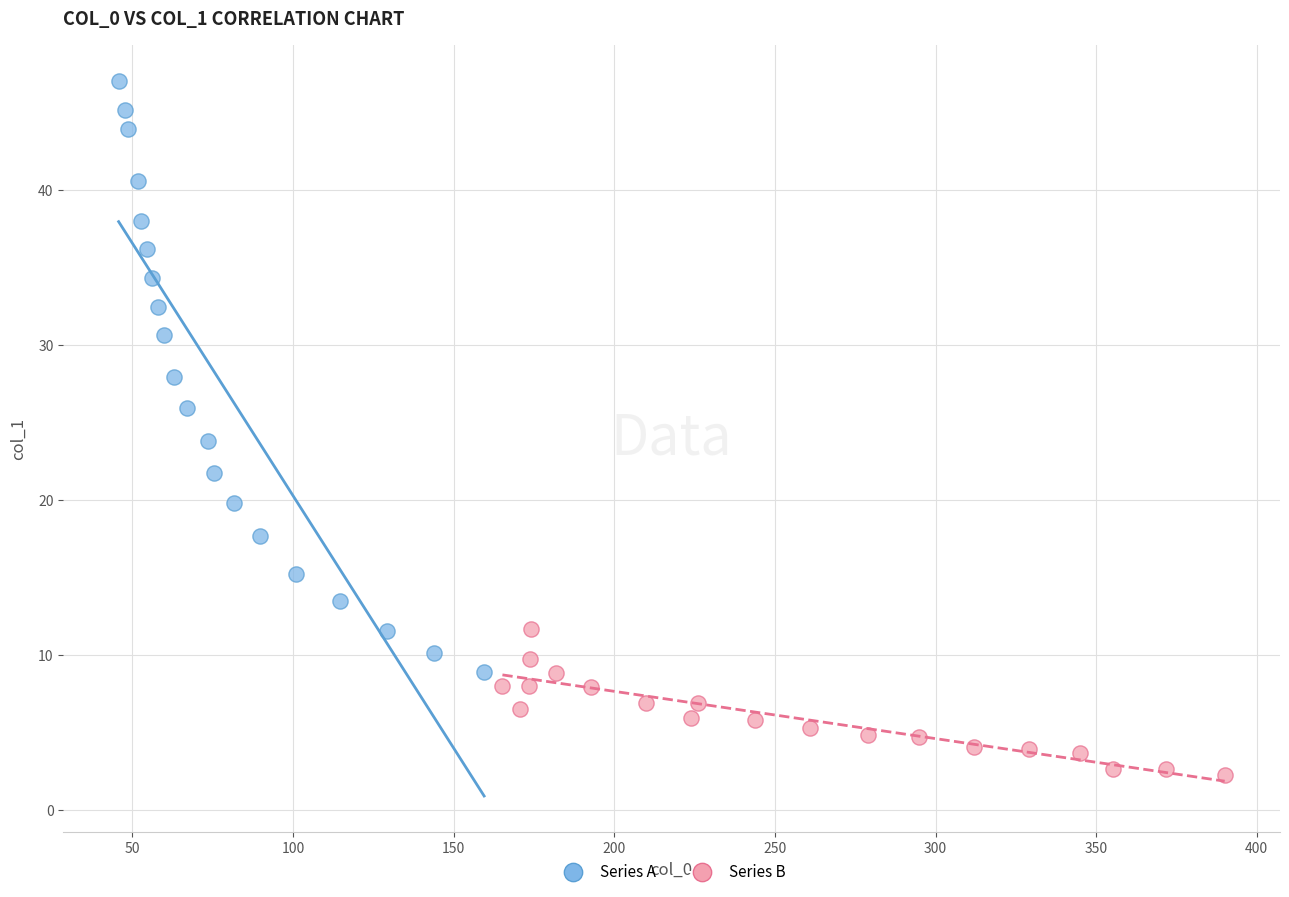

Which series reaches the maximum Y coordinate?

Series A